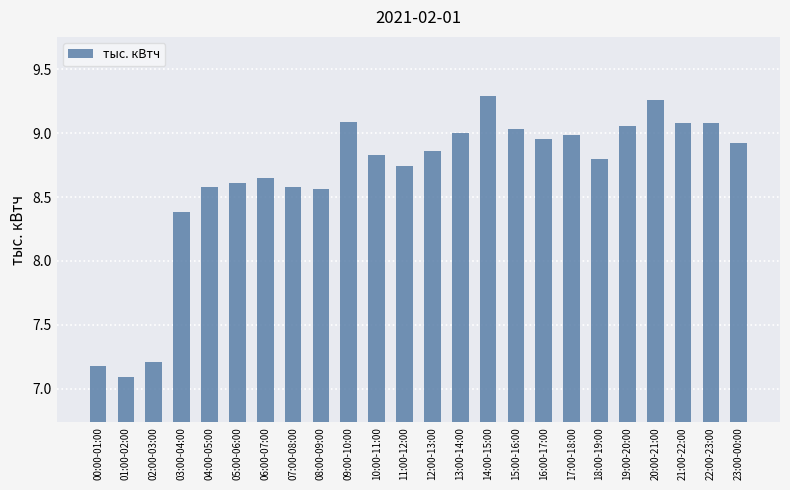

At which label does the data first exceed 8?

03:00-04:00